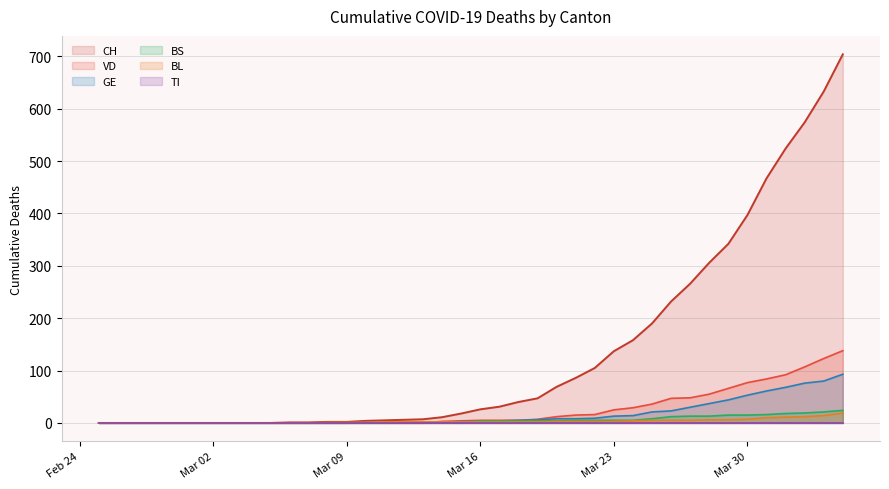

What is the label of the 31st point from the left?

2020-03-26